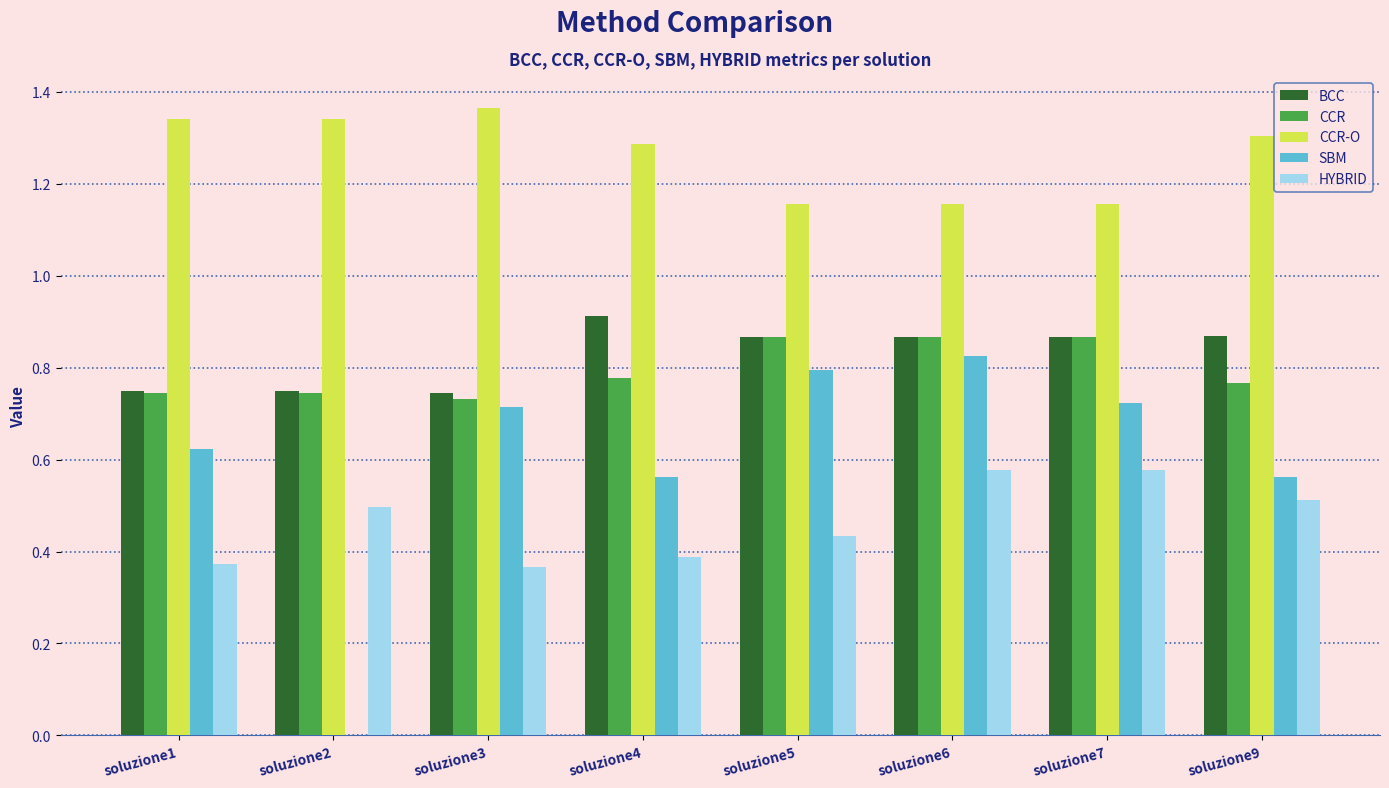

What is the sum of the CCR values at soluzione9 and soluzione7?

1.6